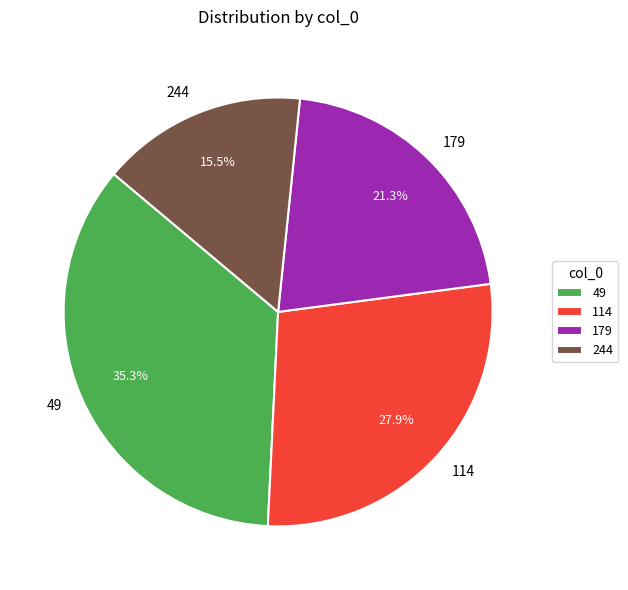

Which has a higher value, 114 or 244?

114